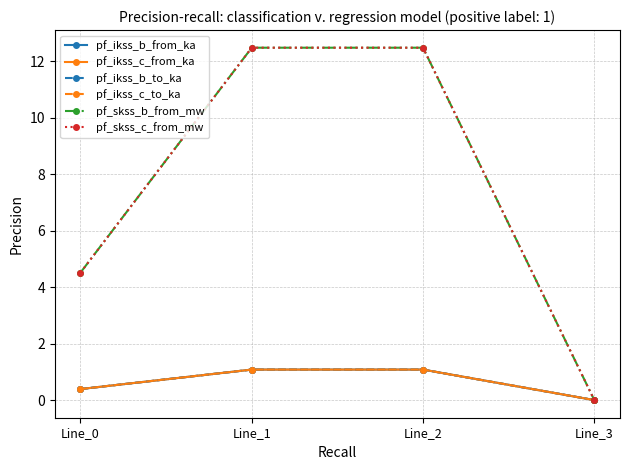

Is this an area chart (filled region under the line)?

No